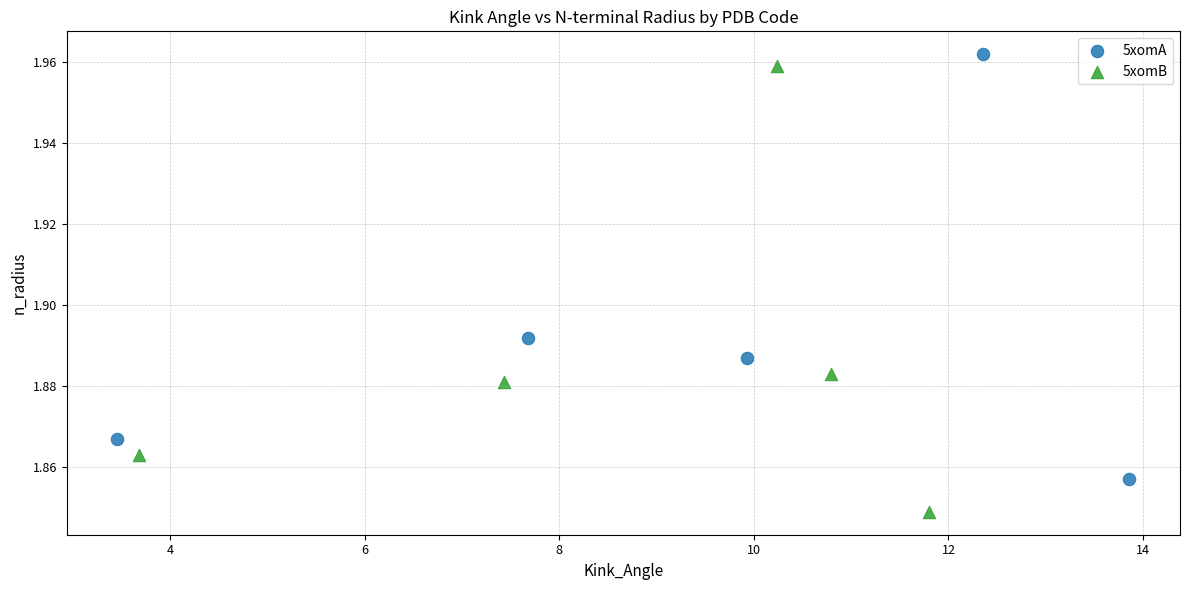

Which series has the widest spread of Y values?

5xomB